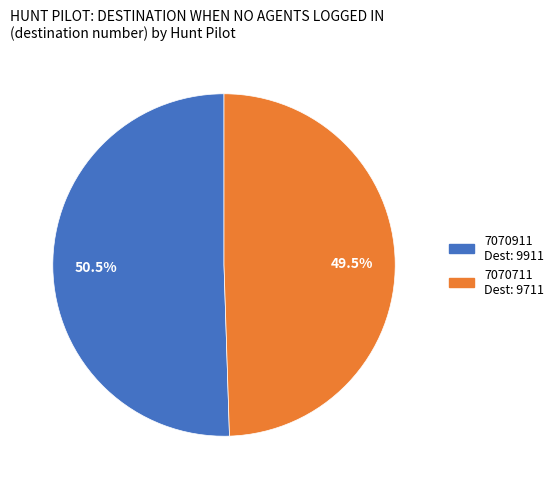

How many segments does this pie chart have?

2